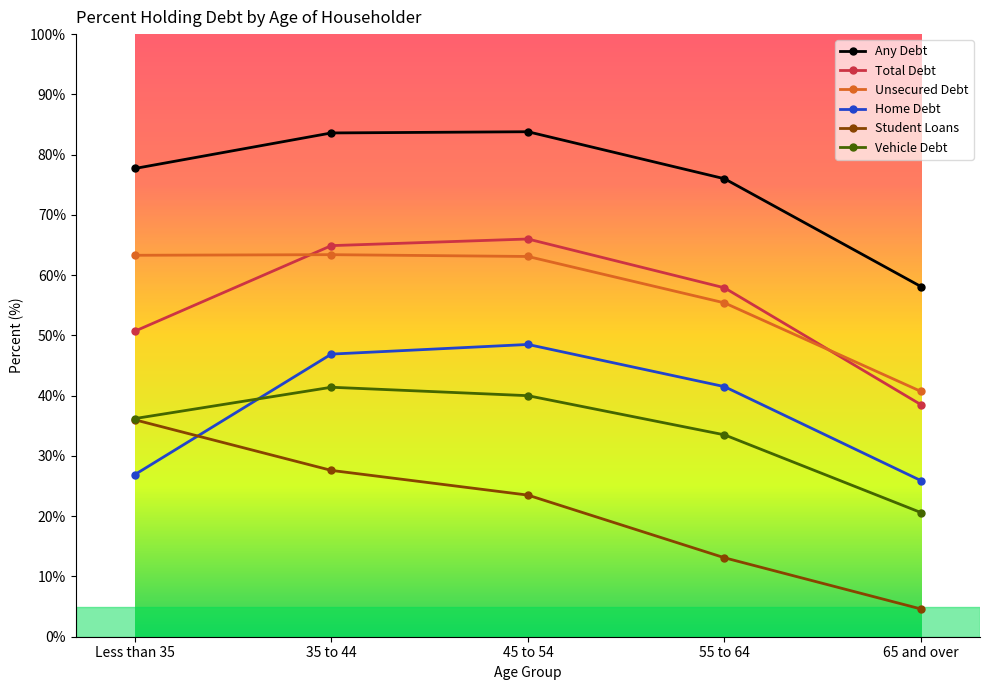

Is it true that Any Debt equals 76.0 at 55 to 64?

True